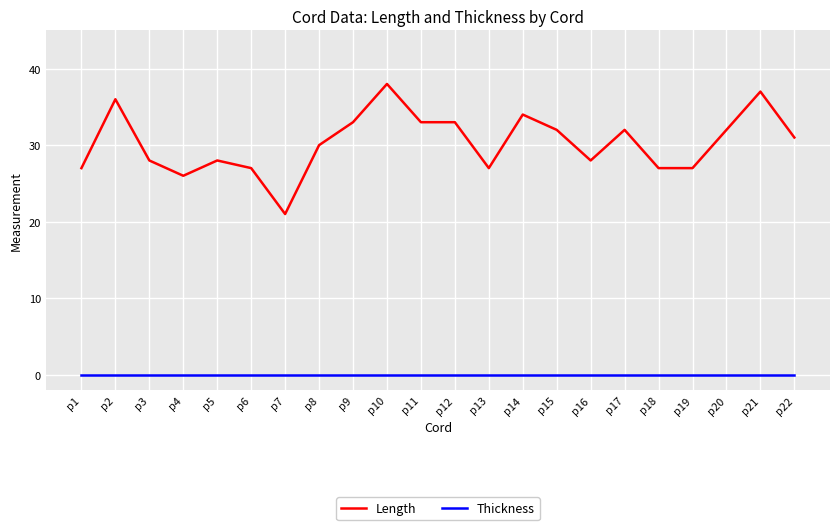

Is the value of Thickness at p5 greater than the value of Length at p2?

No